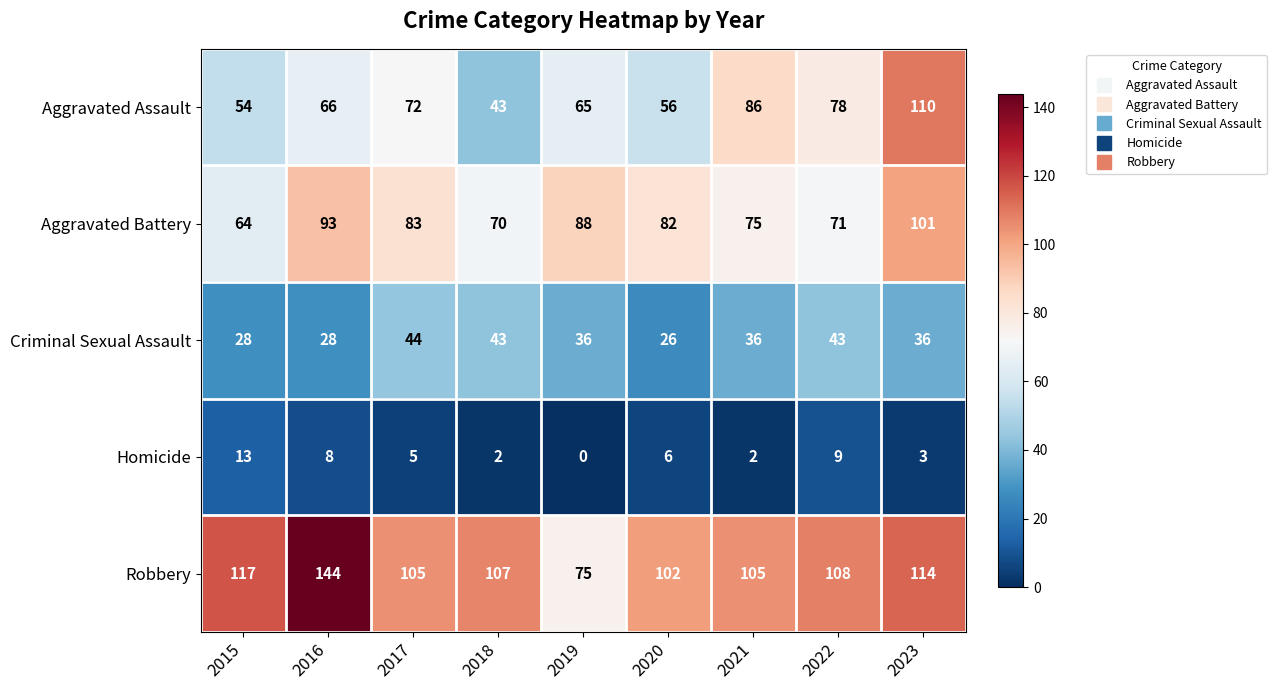

What is the sum of the Aggravated Battery values at 2023 and 2022?

172